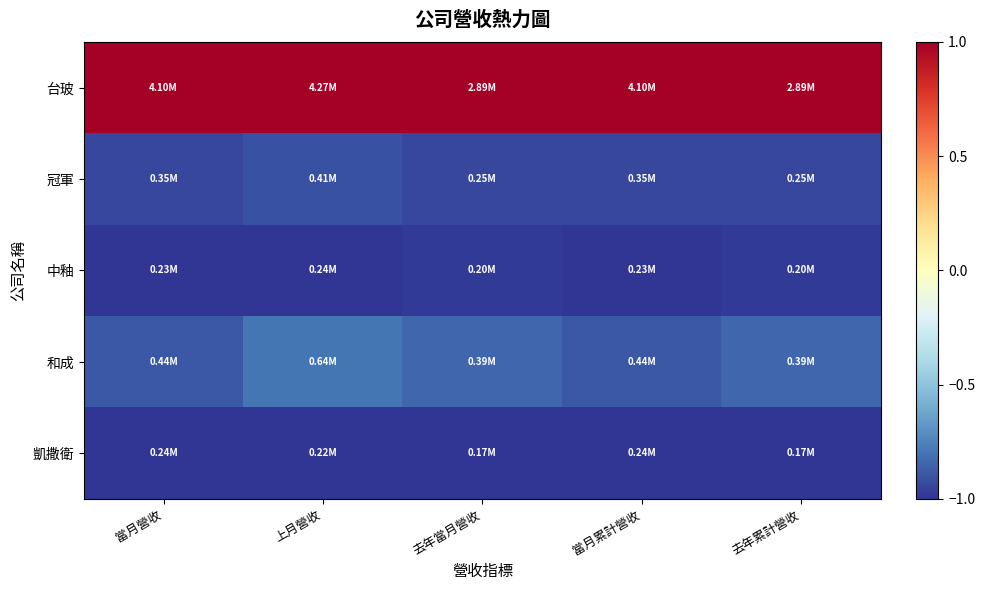

Reading left to right, what are all the values shown in this chart?

台玻: 當月營收=1.0	上月營收=1.0	去年當月營收=1.0	當月累計營收=1.0	去年累計營收=1.0
冠軍: 當月營收=-0.9	上月營收=-0.9	去年當月營收=-0.9	當月累計營收=-0.9	去年累計營收=-0.9
中釉: 當月營收=-1.0	上月營收=-1.0	去年當月營收=-1.0	當月累計營收=-1.0	去年累計營收=-1.0
和成: 當月營收=-0.9	上月營收=-0.8	去年當月營收=-0.8	當月累計營收=-0.9	去年累計營收=-0.8
凱撒衛: 當月營收=-1.0	上月營收=-1.0	去年當月營收=-1.0	當月累計營收=-1.0	去年累計營收=-1.0